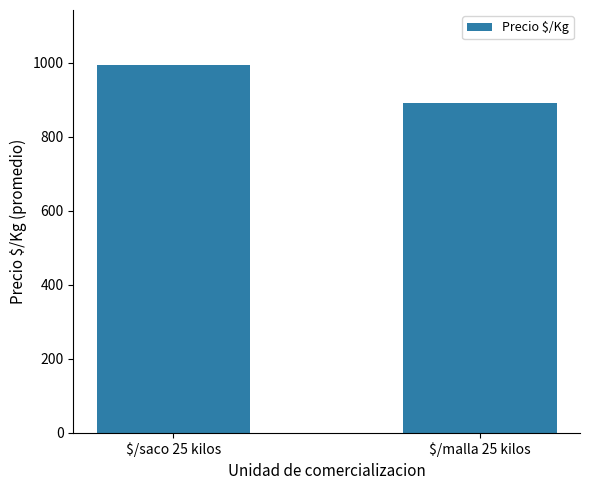

What is the minimum value shown in the chart?

890